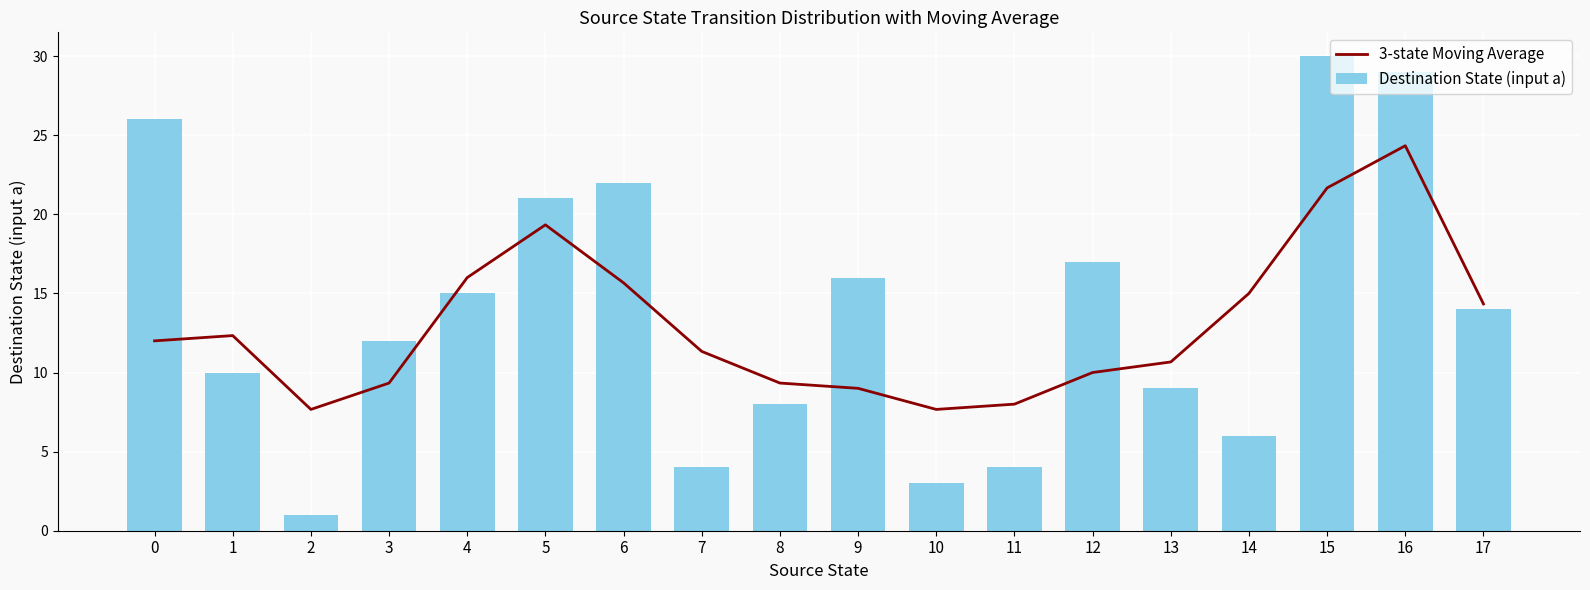

Which series has the largest total across all categories?

Destination State (input a)